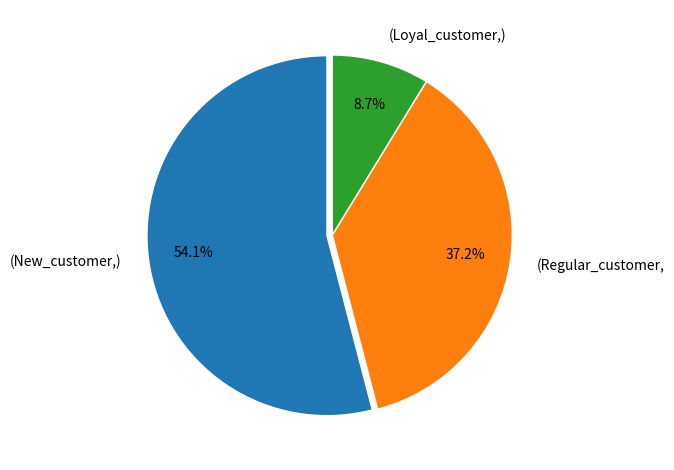

What is the total percentage of (Regular_customer, and (Loyal_customer,)?

45.9%